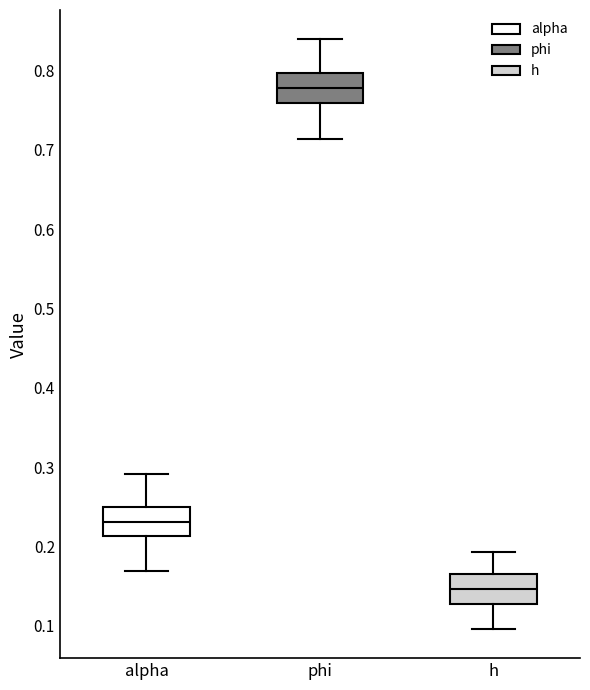

Which box's median line is the lowest?

h